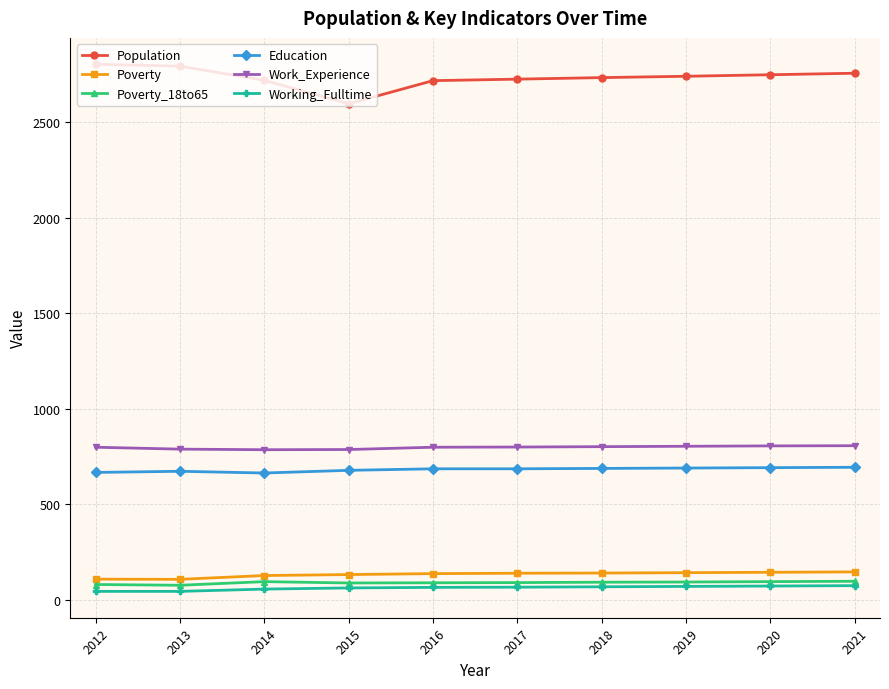

How many values in the Poverty_18to65 series are below 92?

5